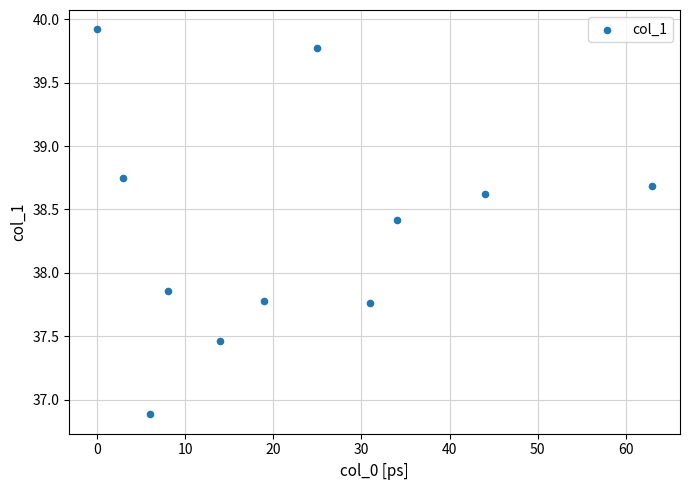

What is the average Y value?

38.4